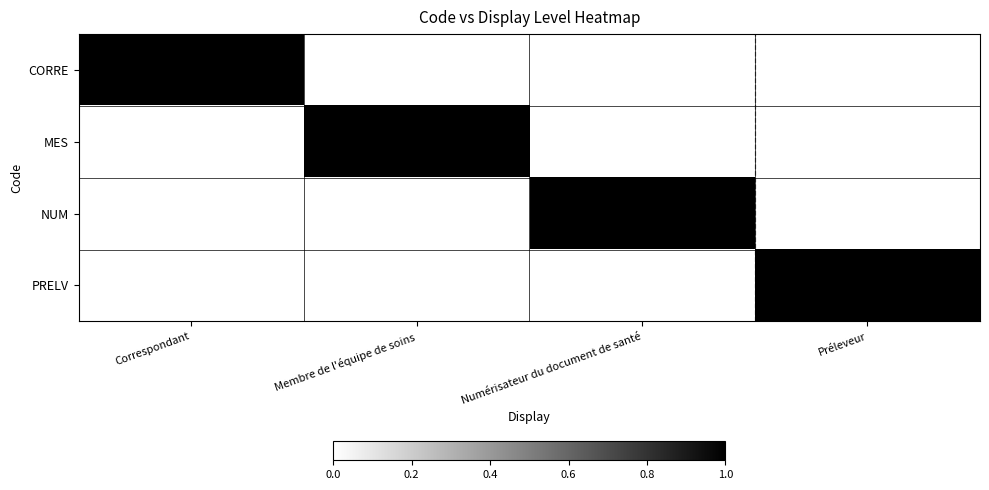

At how many categories does at least one series exceed 0?

4